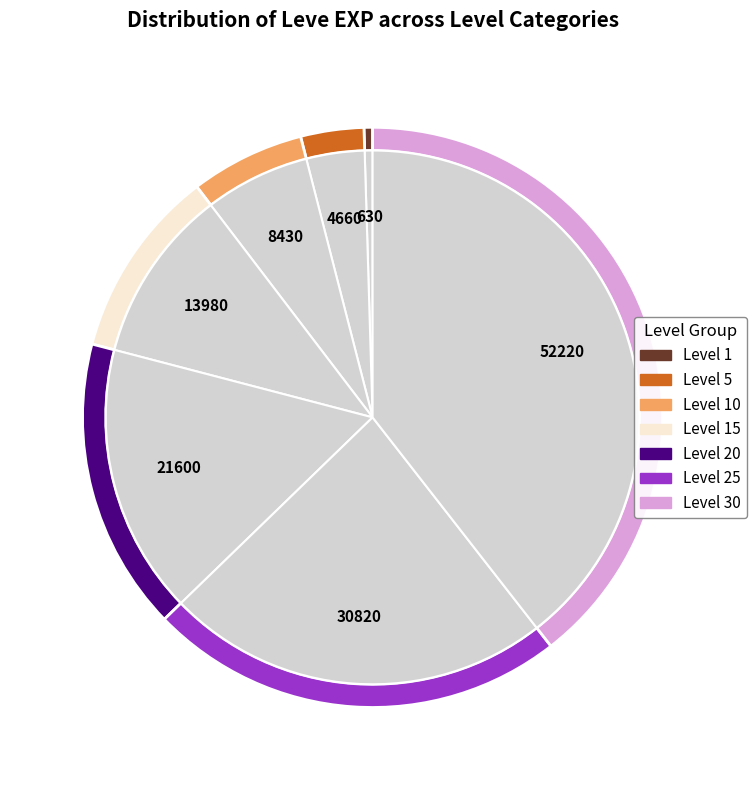

To the nearest percent, what is the combined percentage of Level 20 and Level 10?

23%